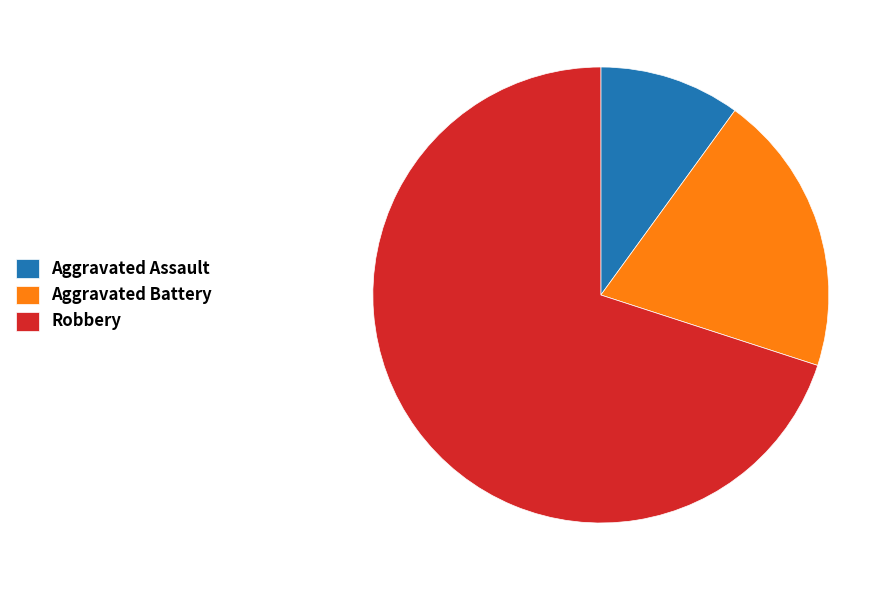

Which has a higher value, Aggravated Assault or Aggravated Battery?

Aggravated Battery